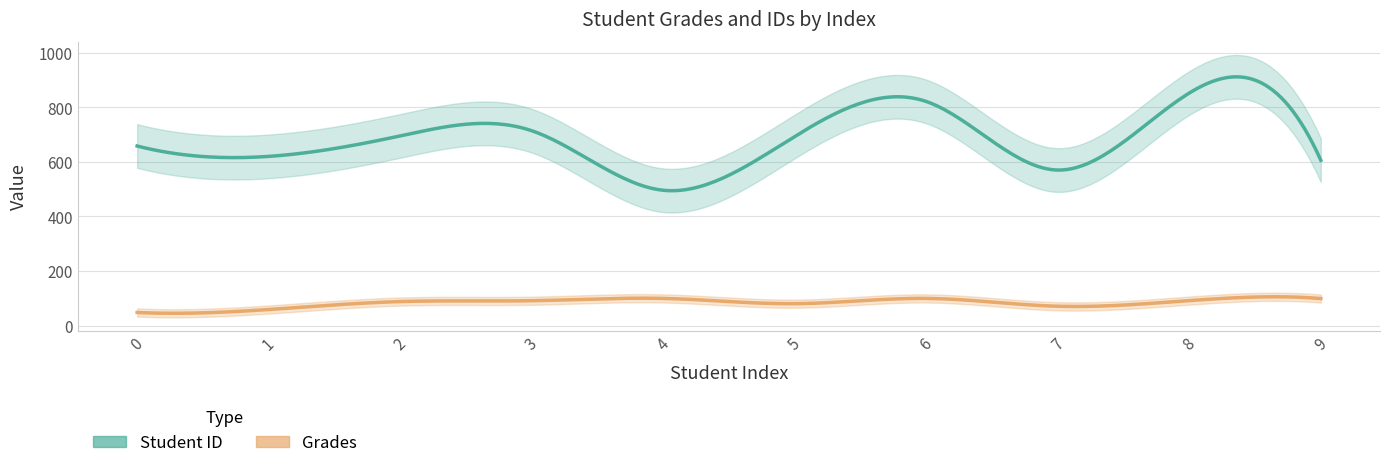

Which series changed the most between 1 and 2?

Student ID